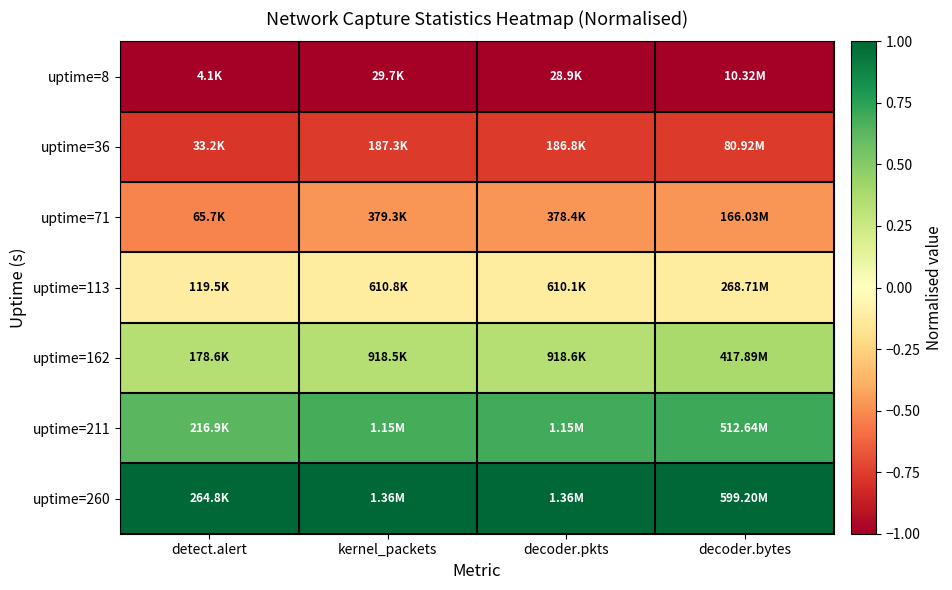

Count the number of categories in the chart.

4